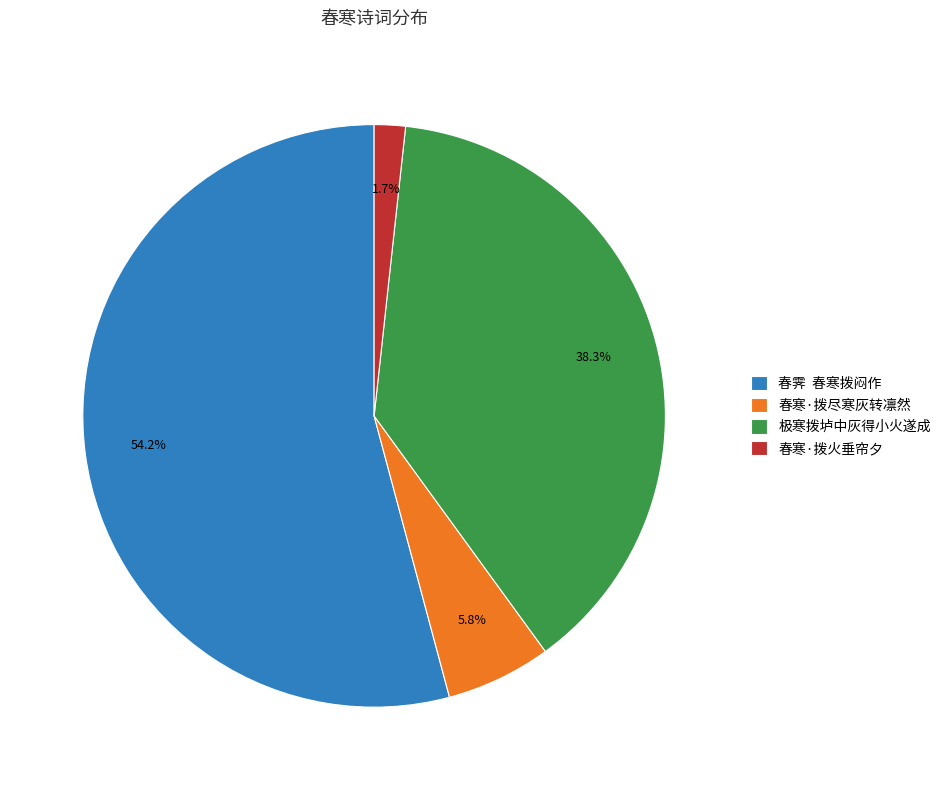

Which slice is the largest?

春霁 春寒拨闷作